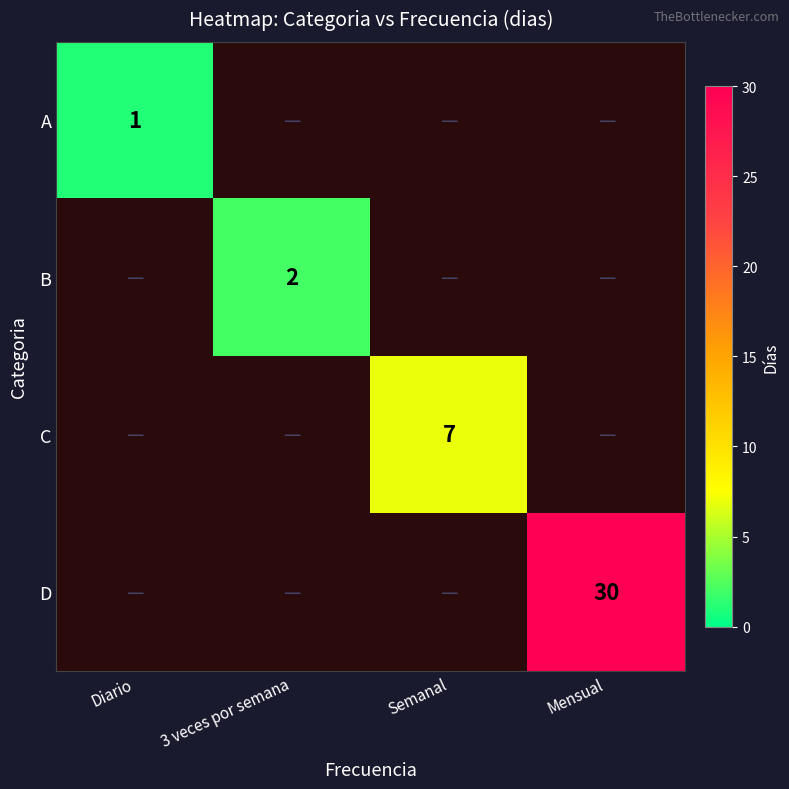

Is it true that C equals 7 at Semanal?

True